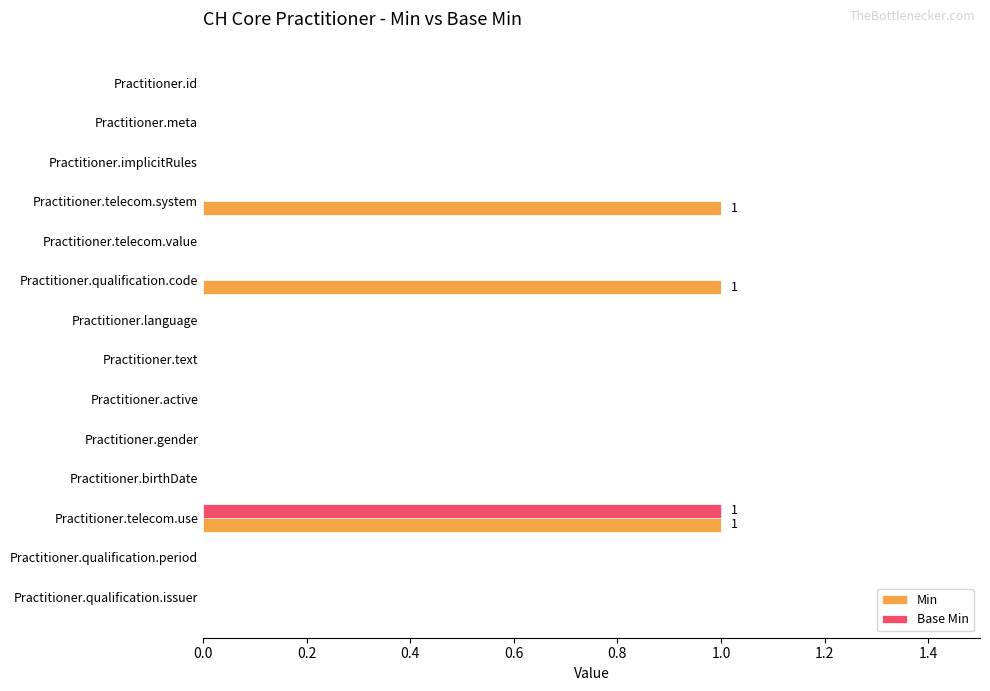

What is the sum of all Min values?

3